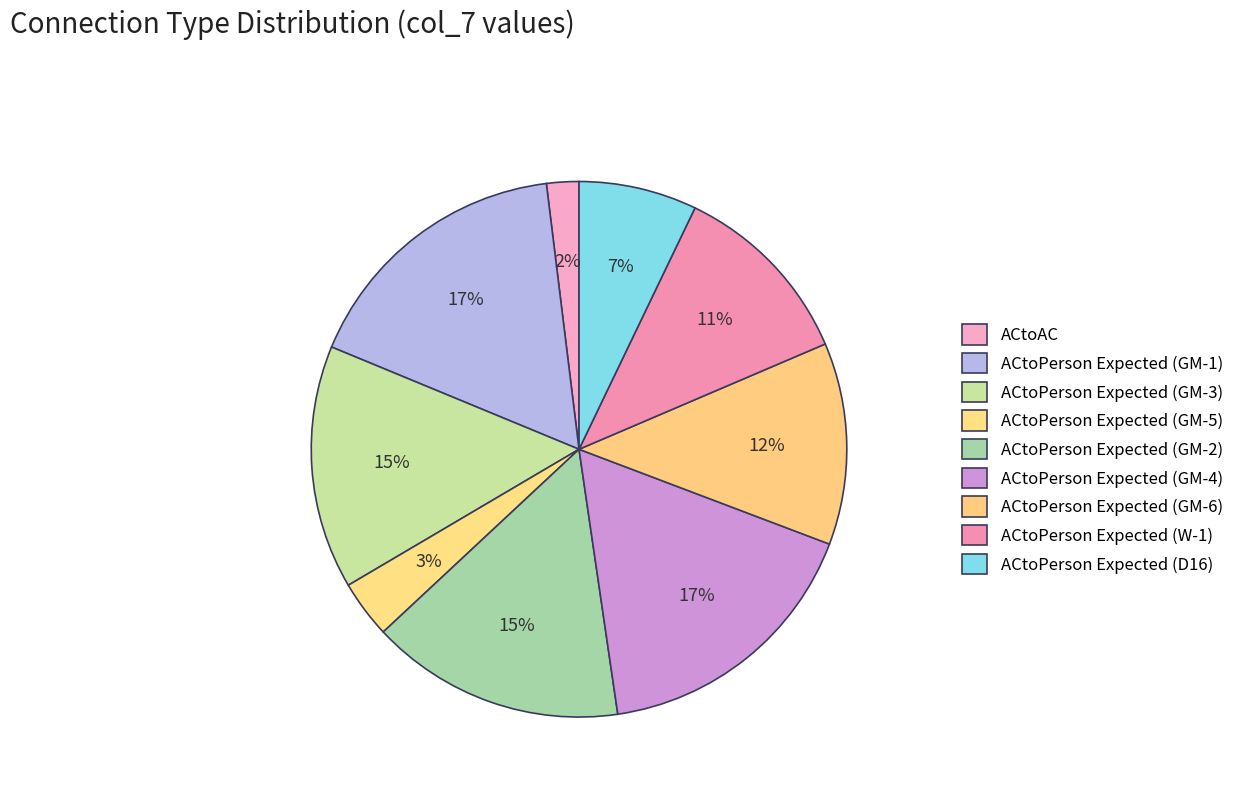

Rank the categories by value from highest to lowest.

ACtoPerson Expected (GM-4), ACtoPerson Expected (GM-1), ACtoPerson Expected (GM-2), ACtoPerson Expected (GM-3), ACtoPerson Expected (GM-6), ACtoPerson Expected (W-1), ACtoPerson Expected (D16), ACtoPerson Expected (GM-5), ACtoAC